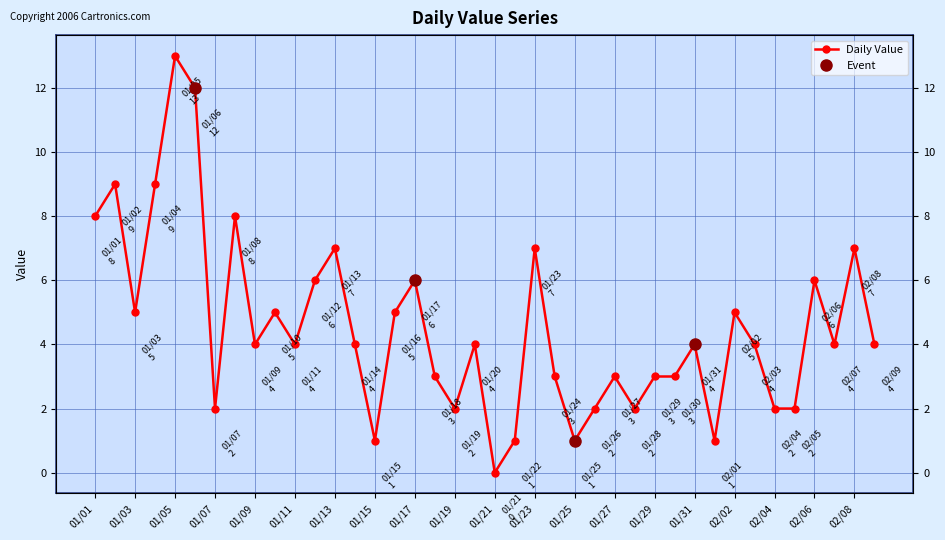

True or false: the data shows 2 at 01/28.

True